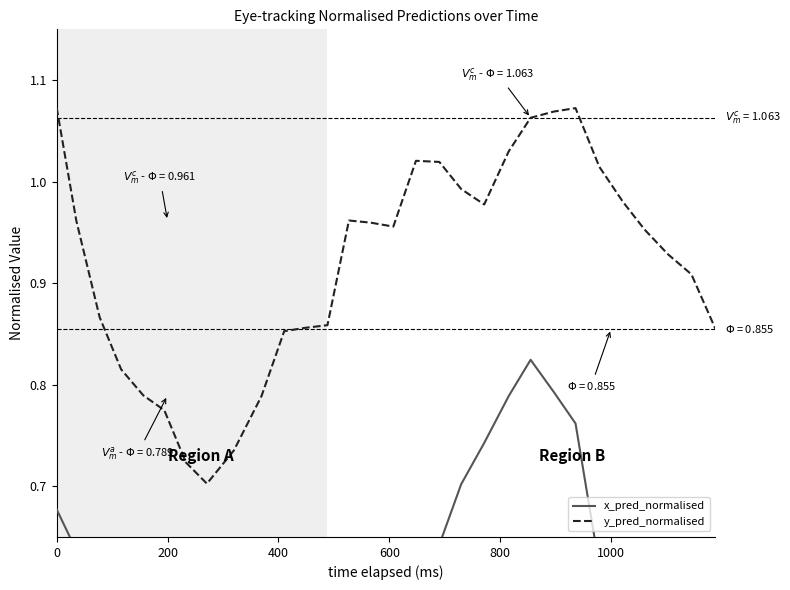

Is it true that y_pred_normalised equals 0.6 at 18?

False